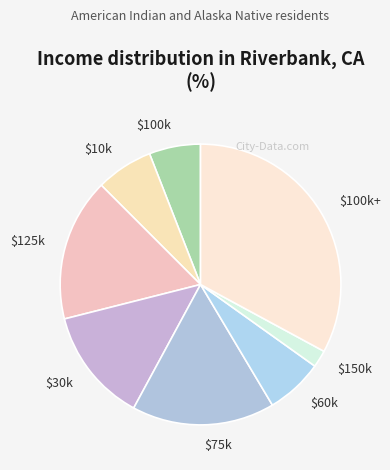

What is the largest slice in the pie chart?

$100k+